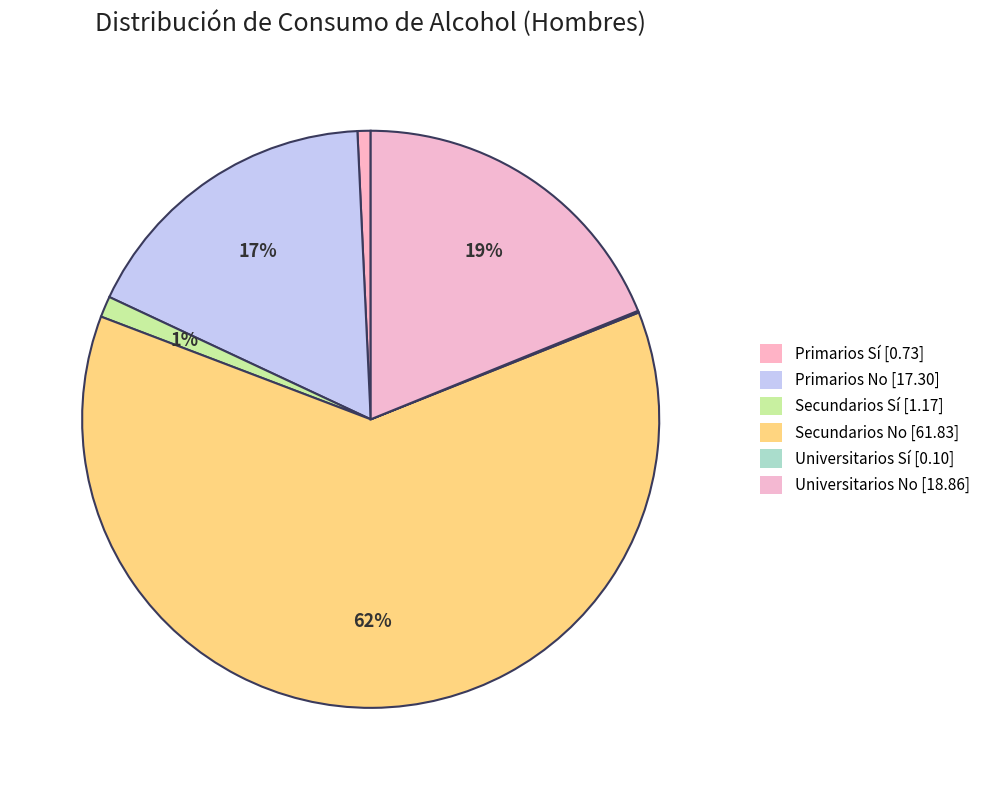

To the nearest percent, what is the difference between the largest and smallest slice percentages?

62%